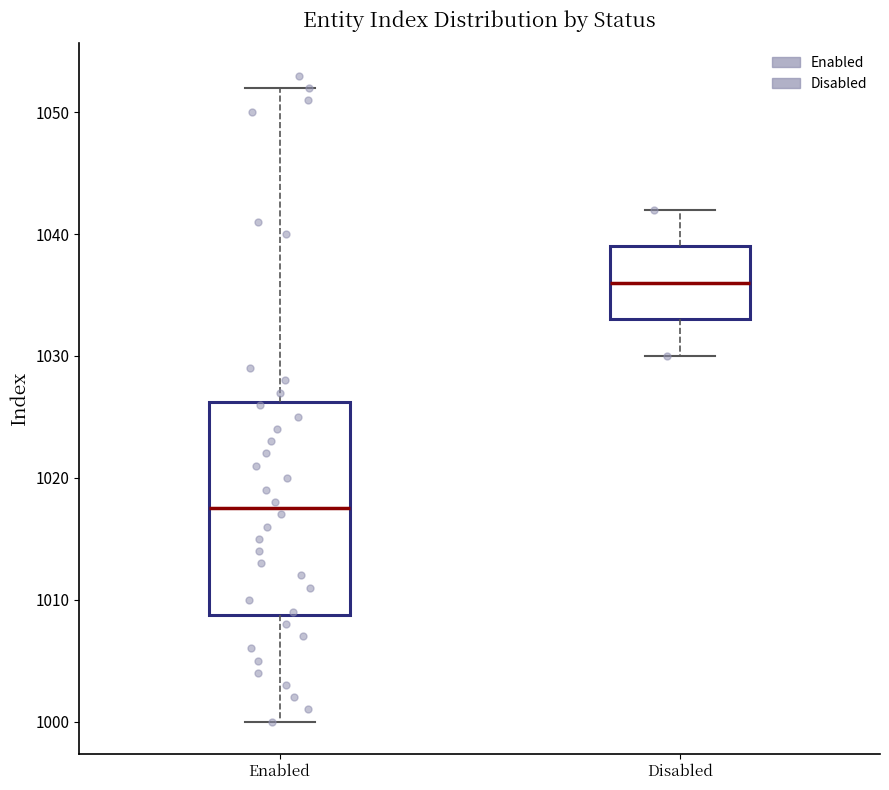

Comparing the boxes themselves (not the whiskers), which one is the tallest?

Enabled